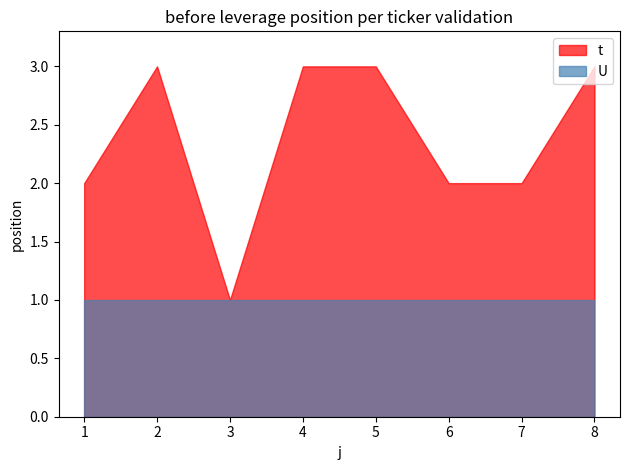

Reading left to right, transcribe all the data shown in this chart.

t: 1=2	2=3	3=1	4=3	5=3	6=2	7=2	8=3
U: 1=1	2=1	3=1	4=1	5=1	6=1	7=1	8=1